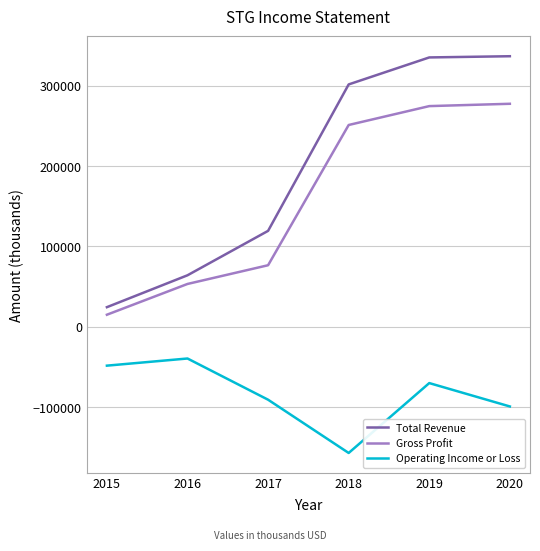

Rank the series at 2020 from lowest to highest value.

Operating Income or Loss, Gross Profit, Total Revenue